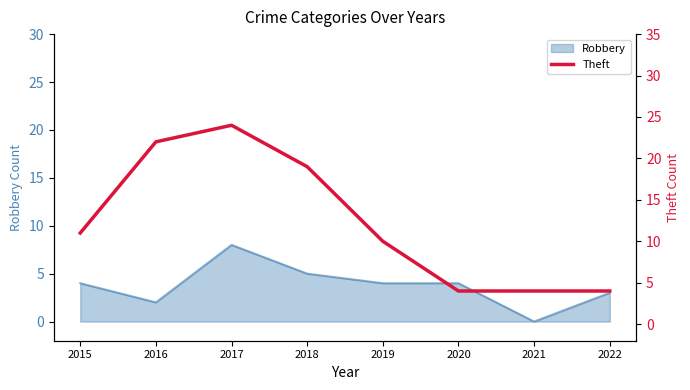

True or false: there are more than 0 points higher than both neighbors.

True